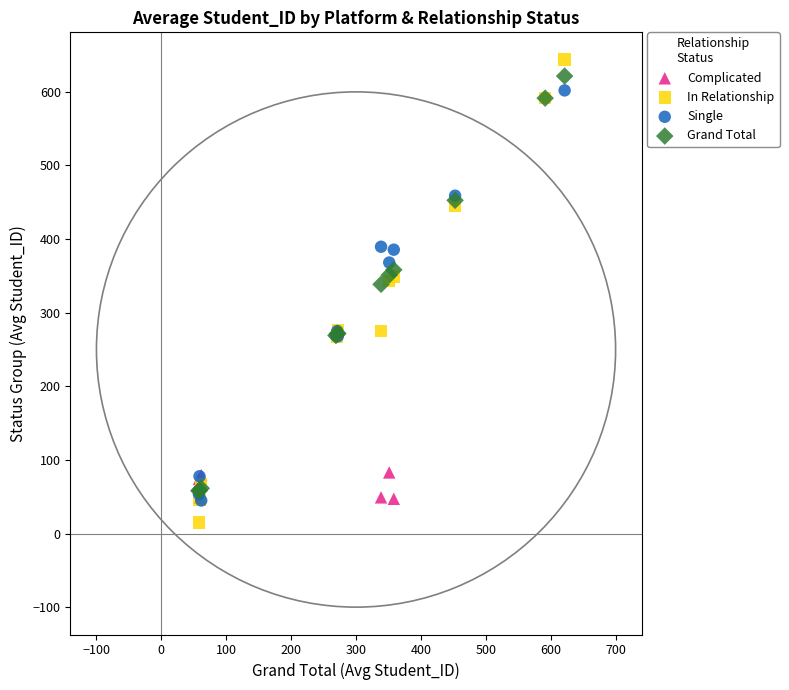

Which series has the widest spread of Y values?

In Relationship